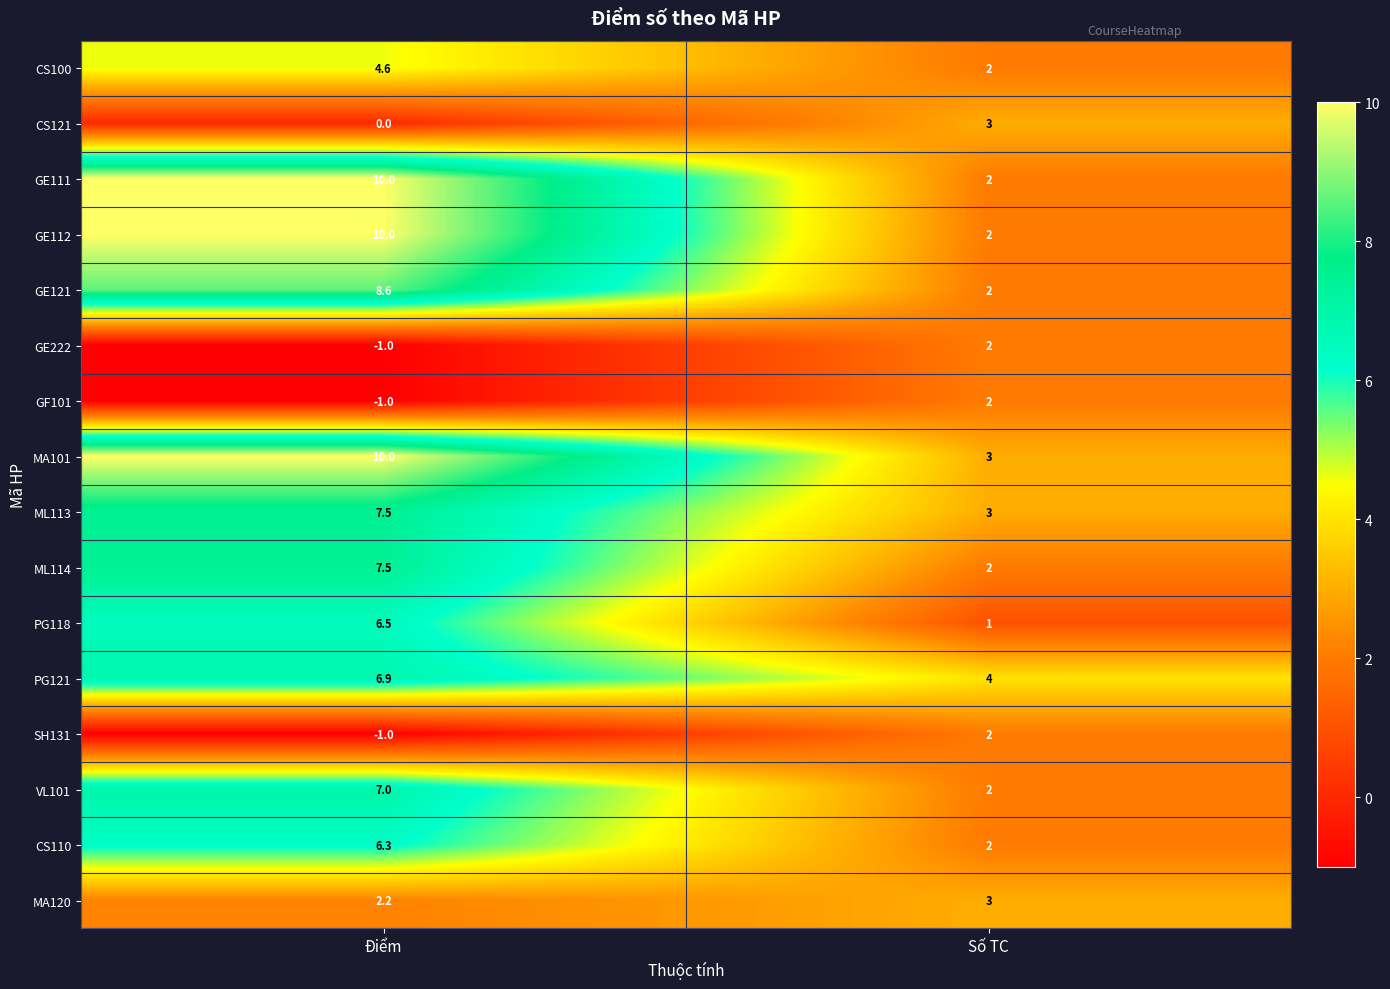

The value of VL101 at Số TC is 2.0. True or false?

True